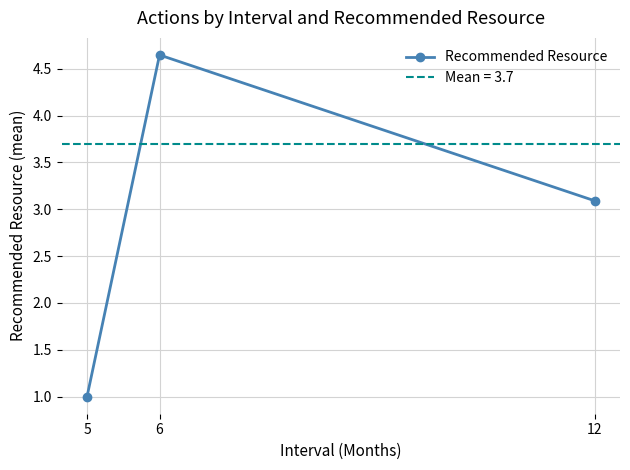

Where is the data nearest to the value 2?

5